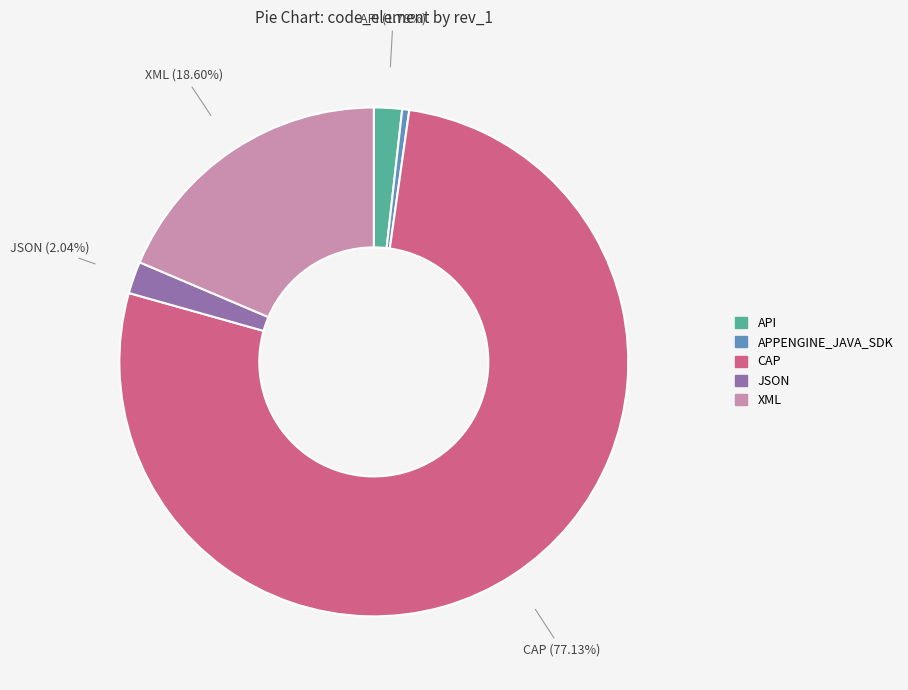

To the nearest percent, what is the combined percentage of APPENGINE_JAVA_SDK and API?

2%